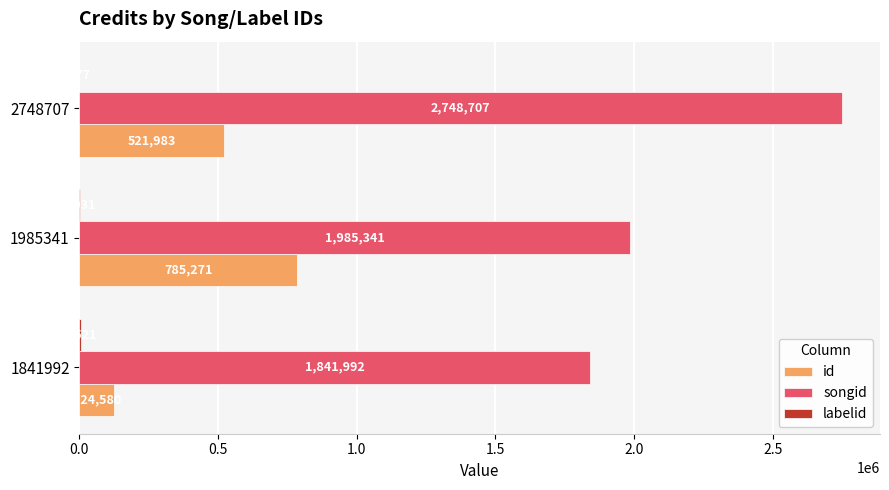

At which category is the sum across all series the highest?

2748707